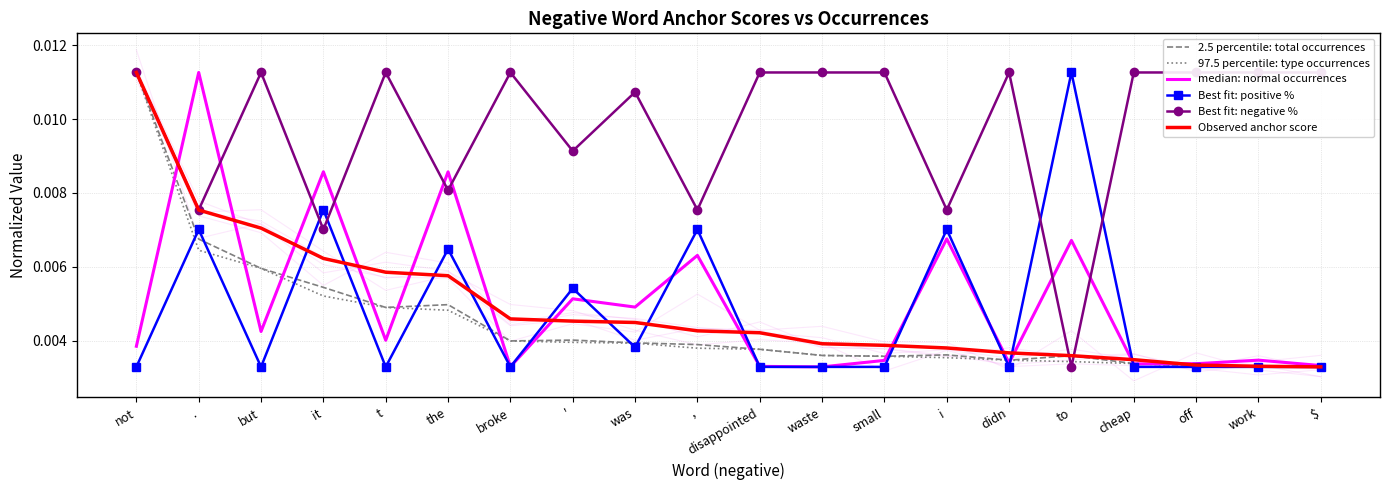

True or false: Observed anchor score and Best fit: negative % cross at least once.

True